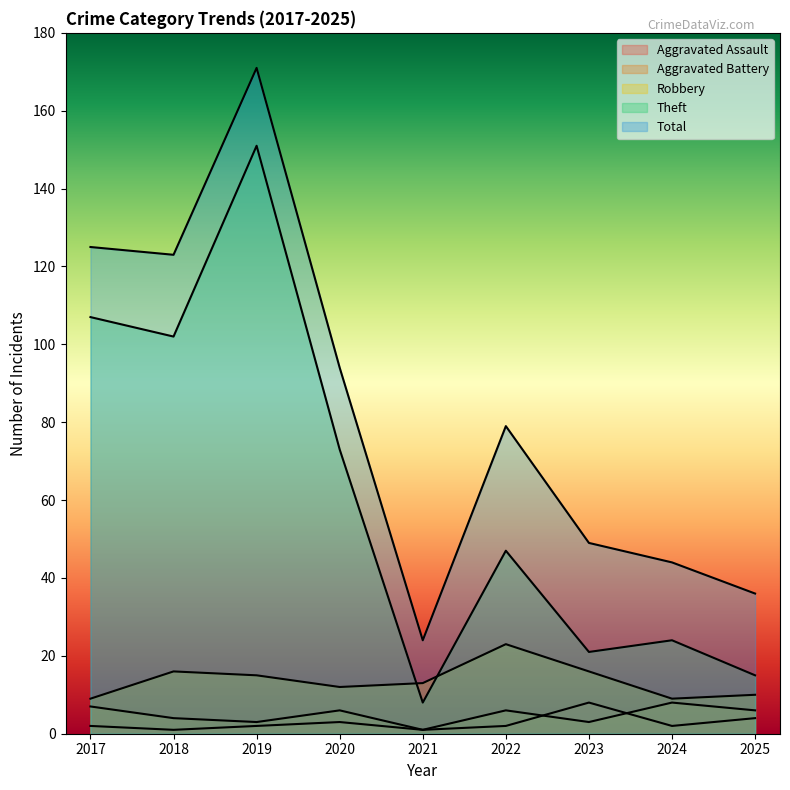

What is the difference between the Aggravated Assault values at 2022 and 2021?

1